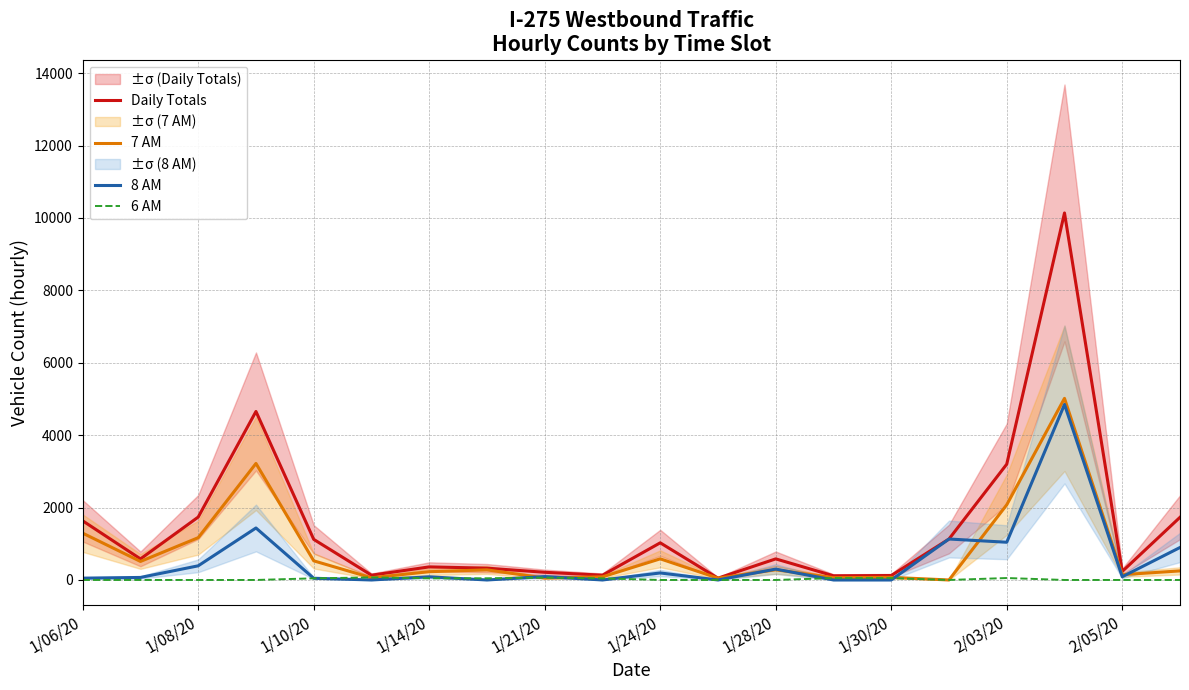

How many values in the 8 AM series are below 89?

10